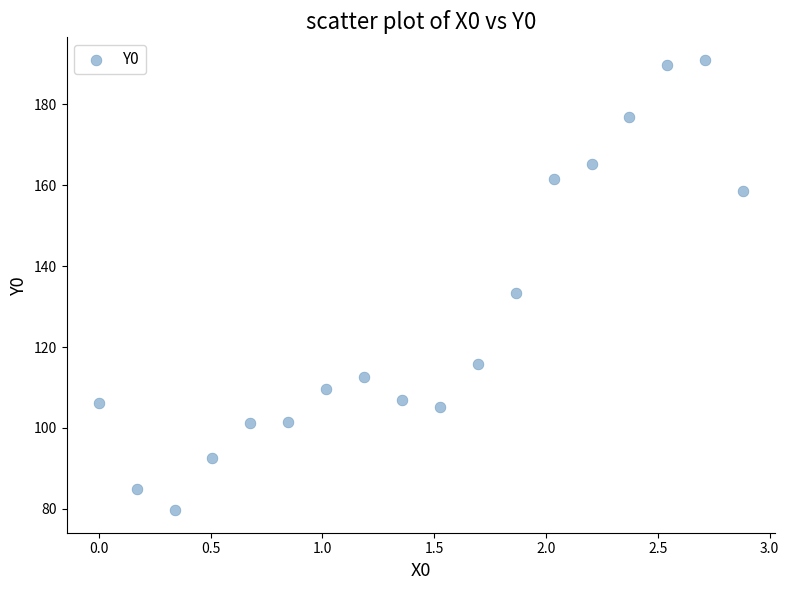

What Y value in the scatter plot is closest to 135?

133.3